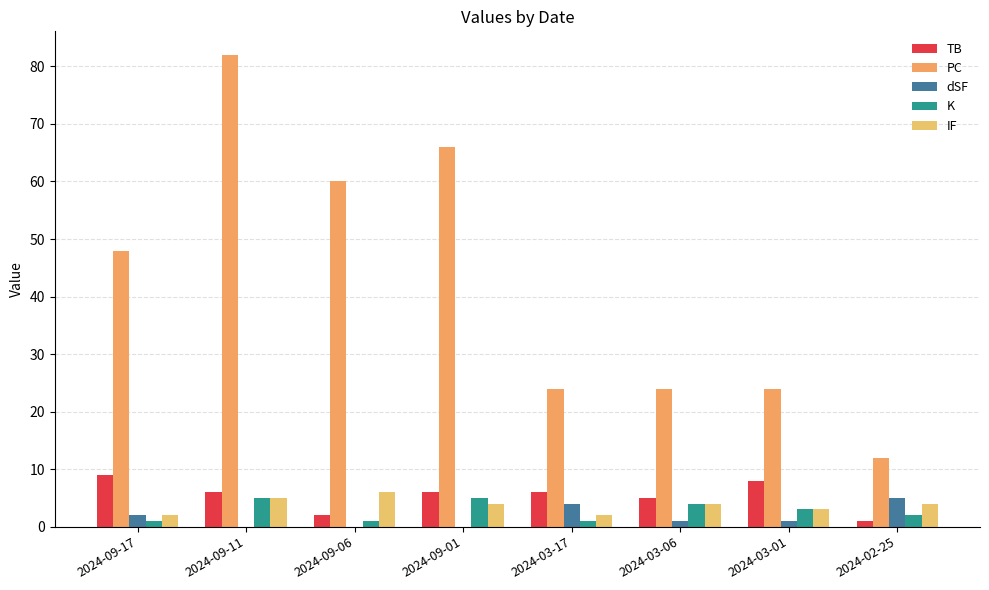

The TB series shows 6 at 2024-03-17. True or false?

True